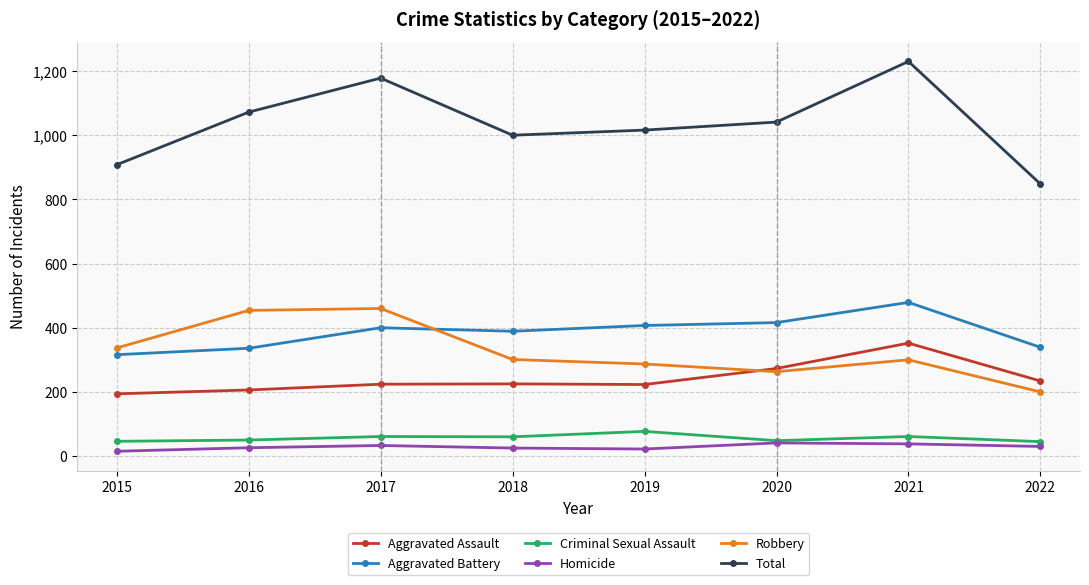

What is the total value across all series at 2015?

1816